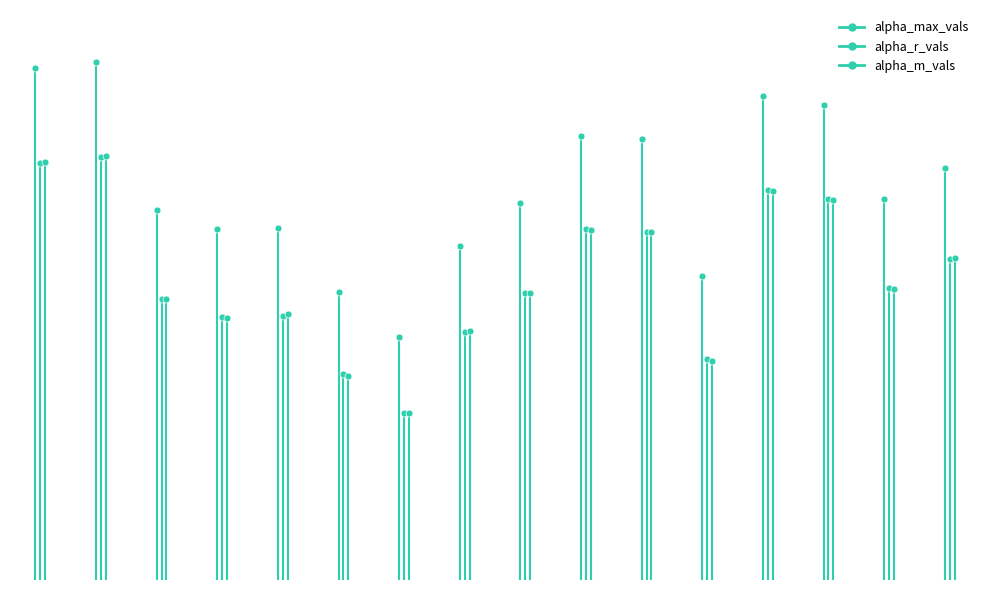

What are all the series names shown in the legend?

alpha_max_vals, alpha_r_vals, alpha_m_vals